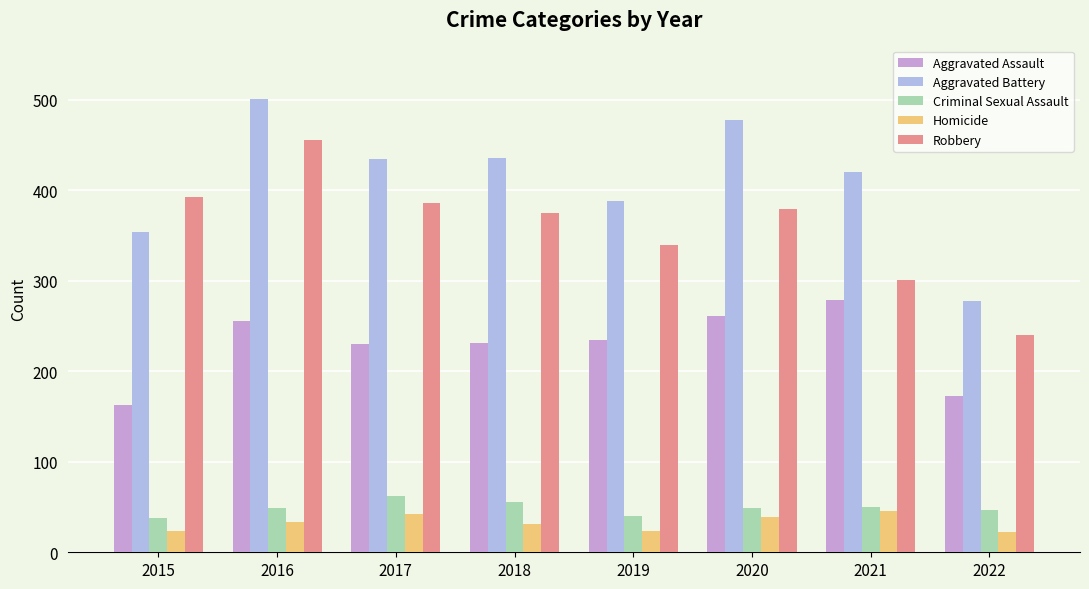

What is the sum of the Criminal Sexual Assault values at 2022 and 2020?

96